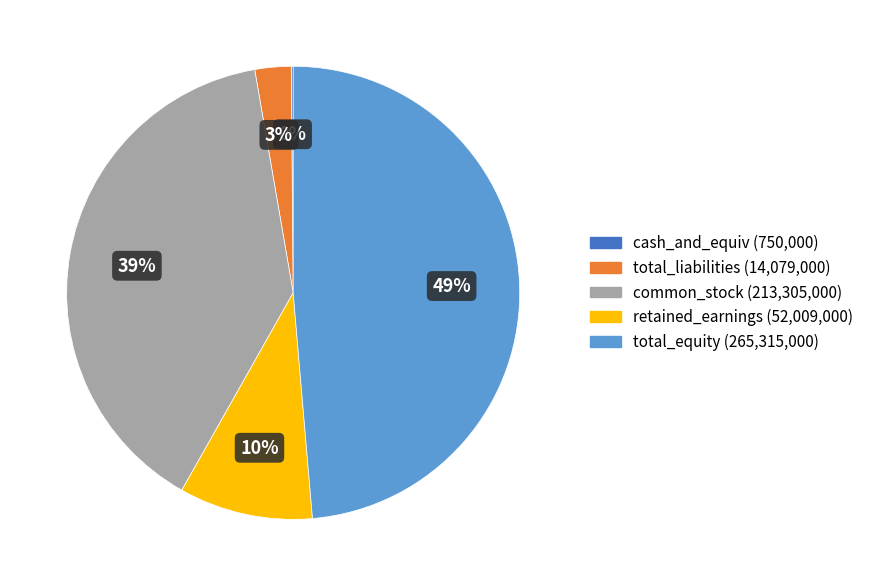

Which slice is the largest?

total_equity